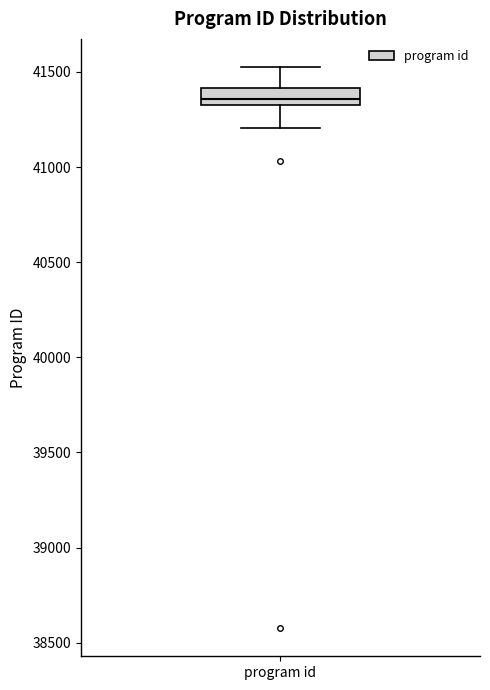

Where does the upper whisker of the box for program id end on the y-axis? The values are not printed on the chart, so give them approximately, as read against the axis.

41550